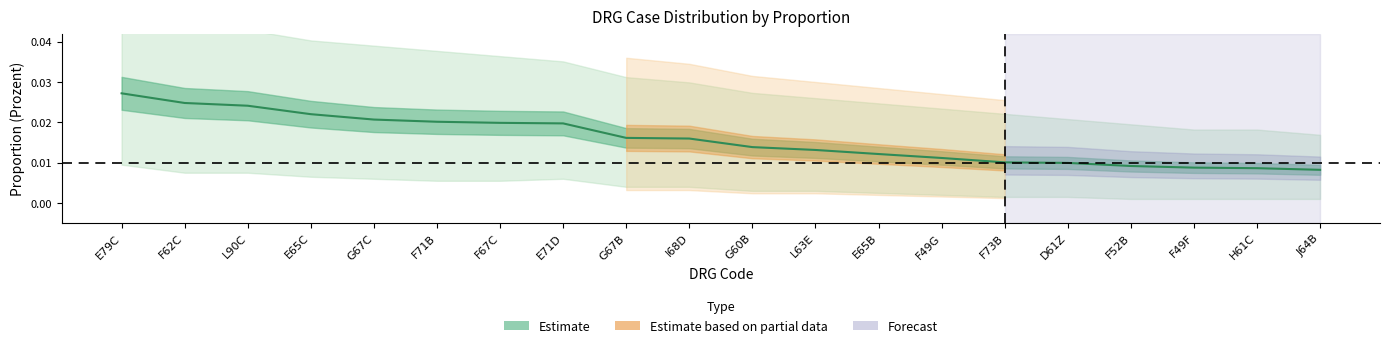

What is the label of the 20th point from the left?

J64B